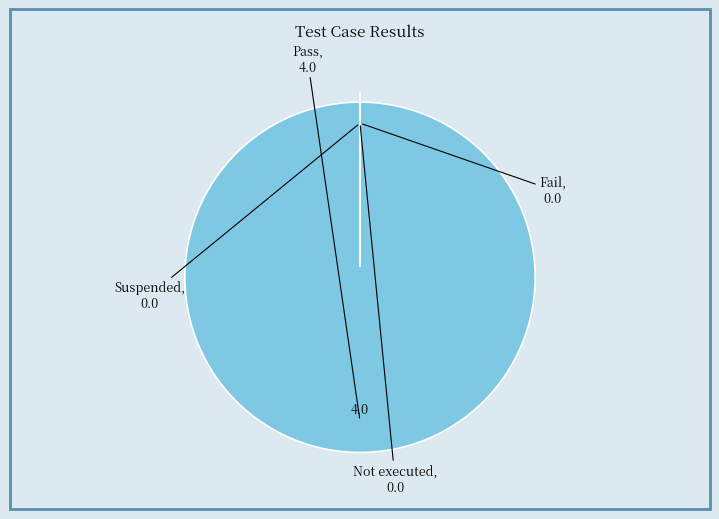

Which category has the biggest portion of the pie?

Pass